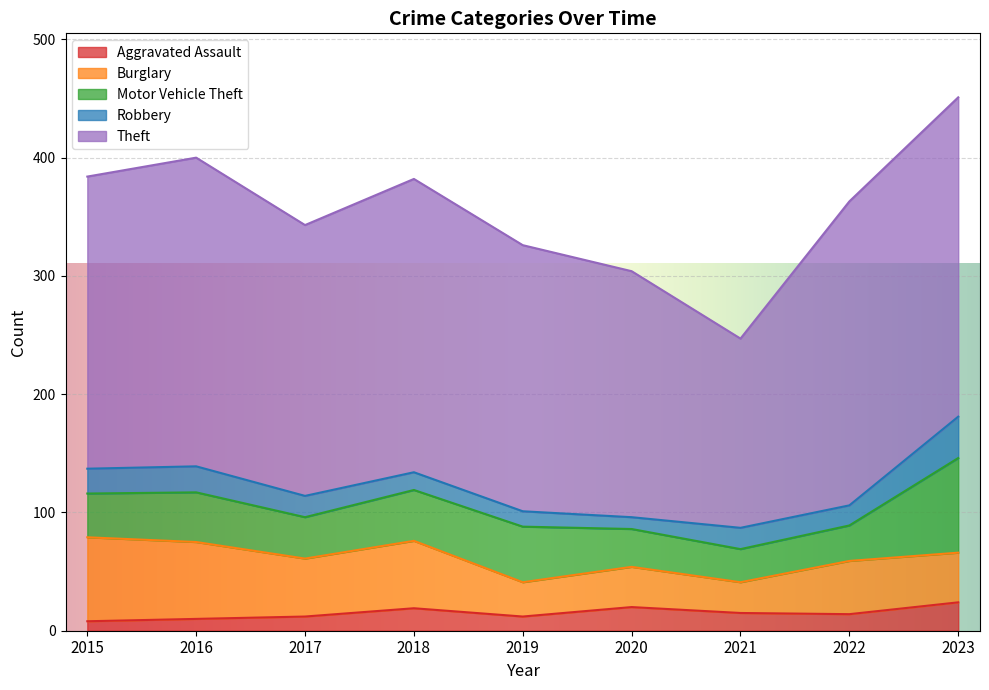

The Motor Vehicle Theft series shows 24 at 2018. True or false?

False